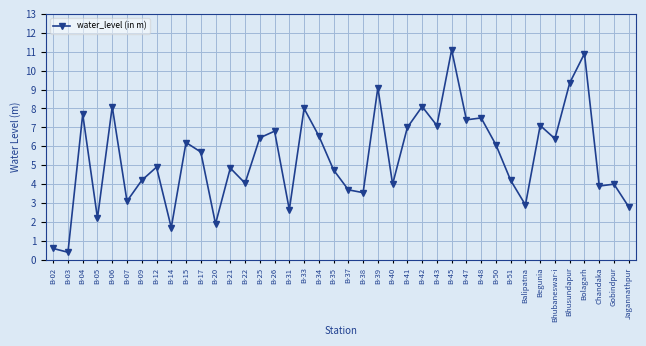

Between B-41 and B-20, which is larger?

B-41